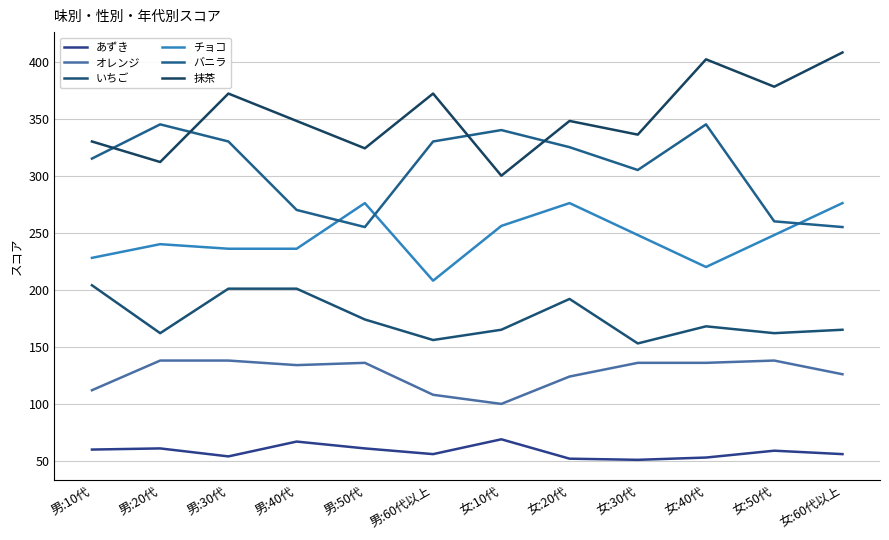

At which label does あずき reach its peak?

女:10代